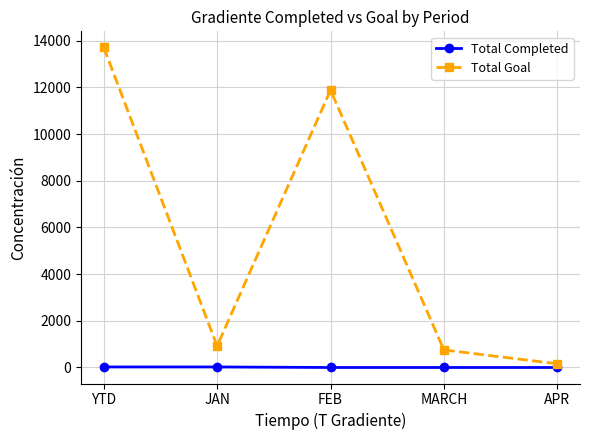

True or false: Total Completed and Total Goal cross at least once.

False